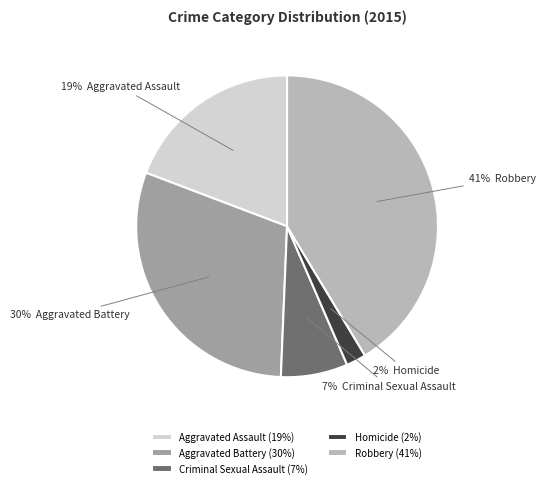

How many slices are in this pie chart?

5